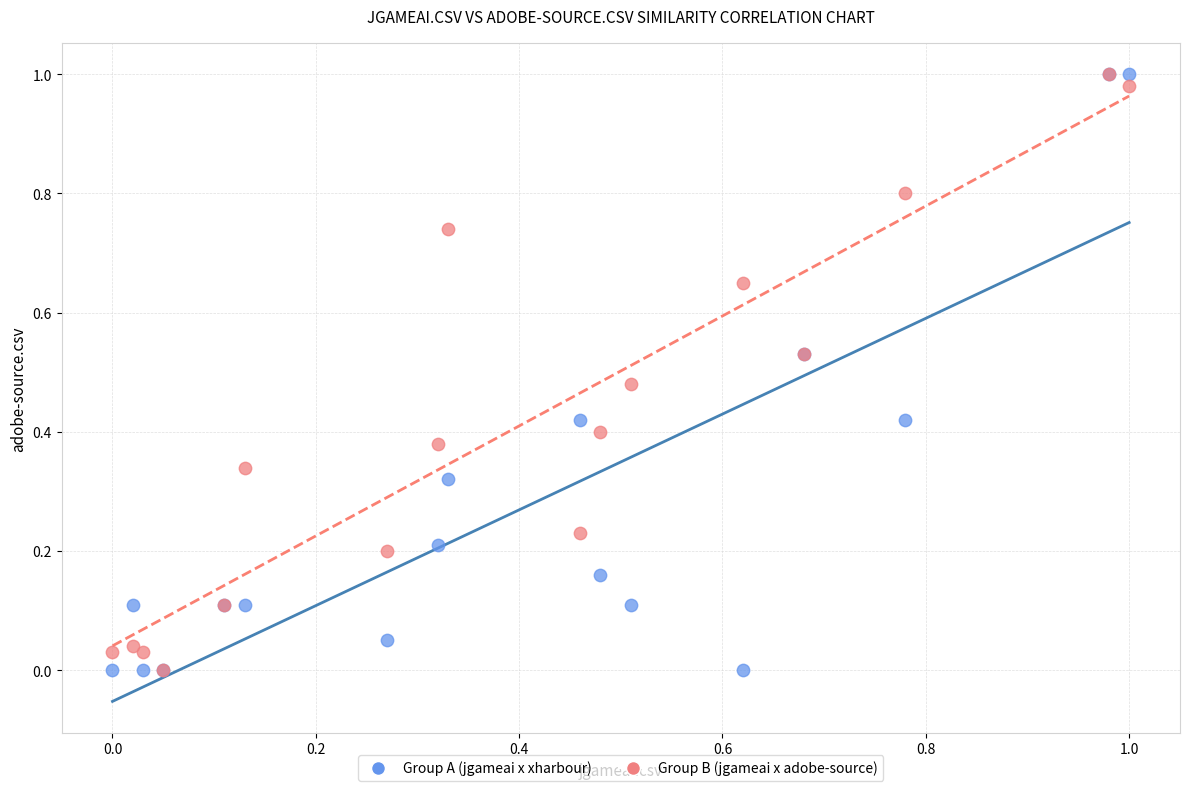

What are all the series names shown in the legend?

Group A (jgameai x xharbour), Group B (jgameai x adobe-source)